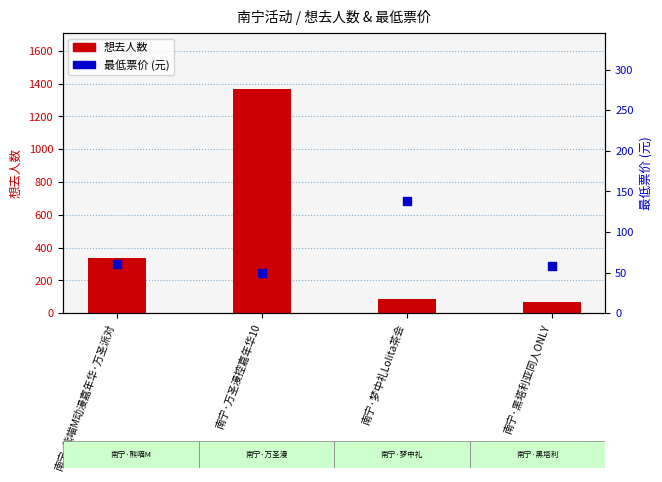

Which series contains the lowest Y value?

最低票价